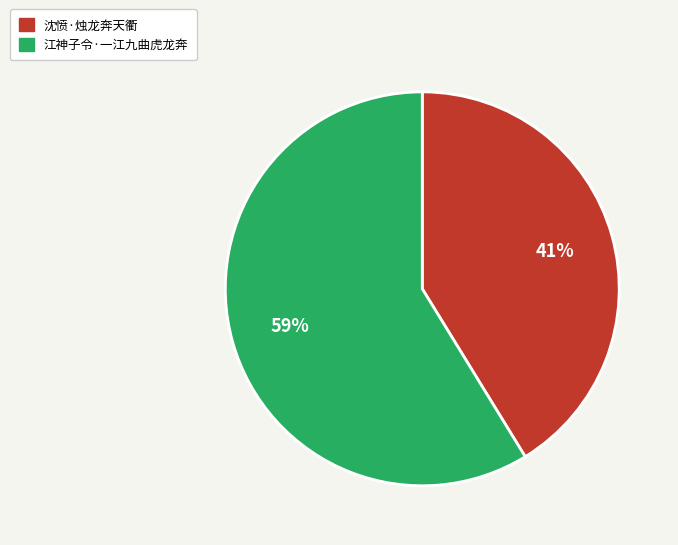

To the nearest percent, what is the average slice percentage?

50%